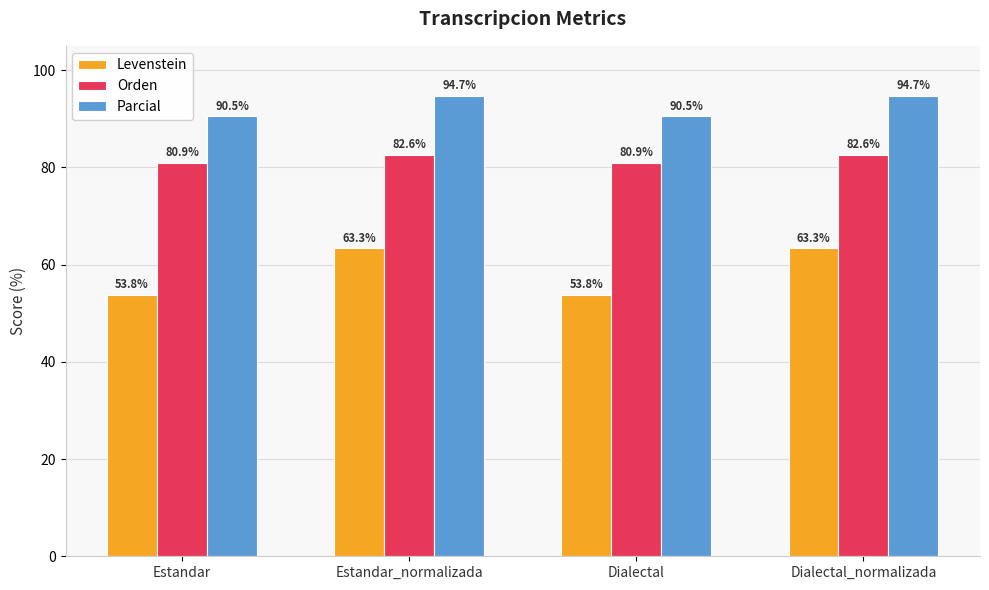

What is the difference between the Levenstein values at Estandar and Dialectal_normalizada?

9.5